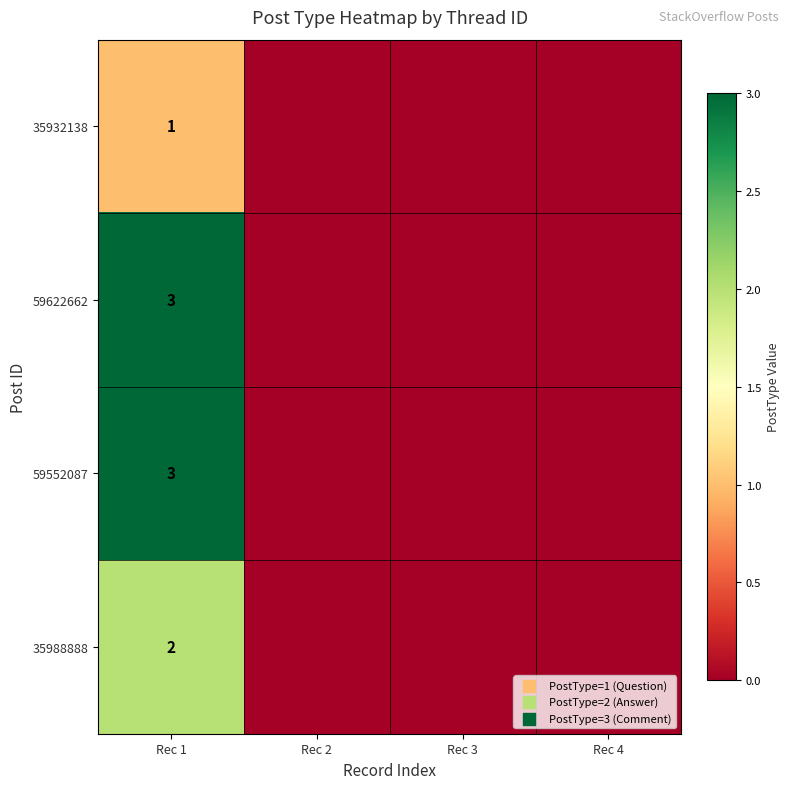

What is the difference between the maximum and second lowest values in the 35988888 series?

2